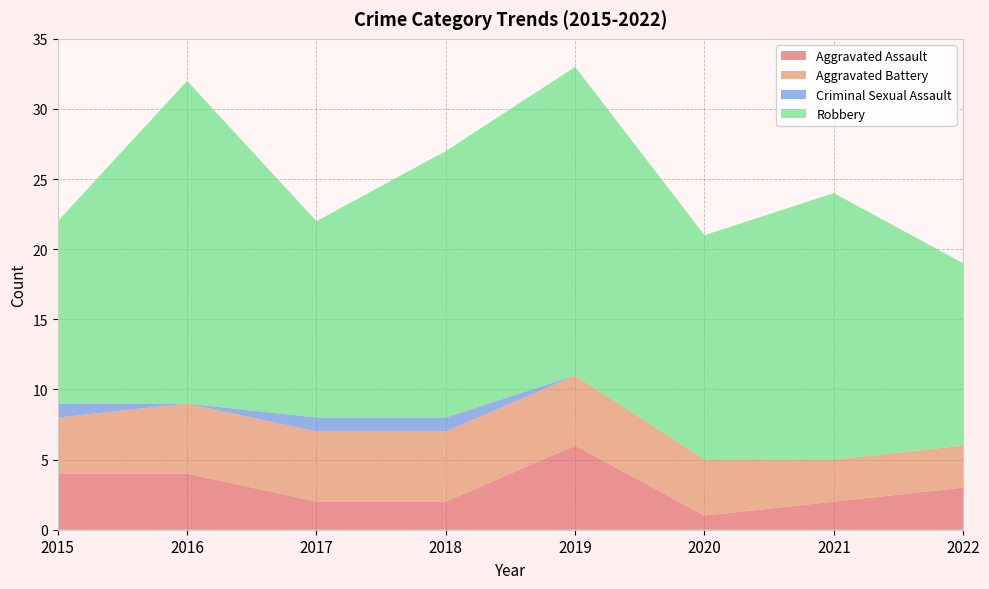

Reading left to right, extract all data points from this chart.

Aggravated Assault: 4	4	2	2	6	1	2	3
Aggravated Battery: 4	5	5	5	5	4	3	3
Criminal Sexual Assault: 1	0	1	1	0	0	0	0
Robbery: 13	23	14	19	22	16	19	13